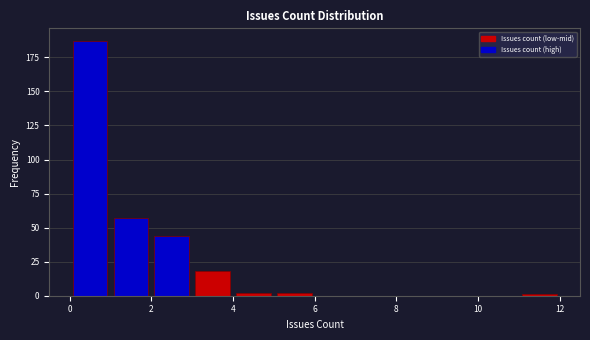

Which range on the x-axis has the tallest bar?

0 to 1